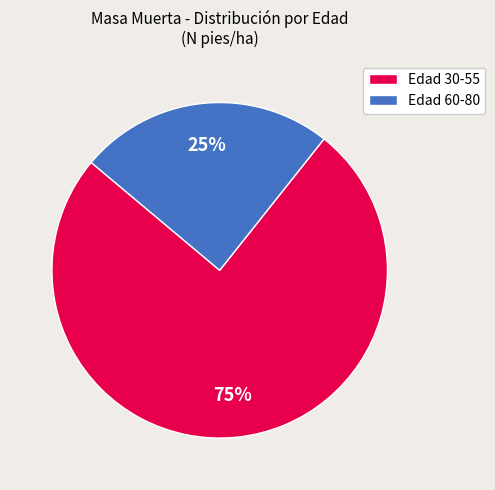

How many segments does this pie chart have?

2